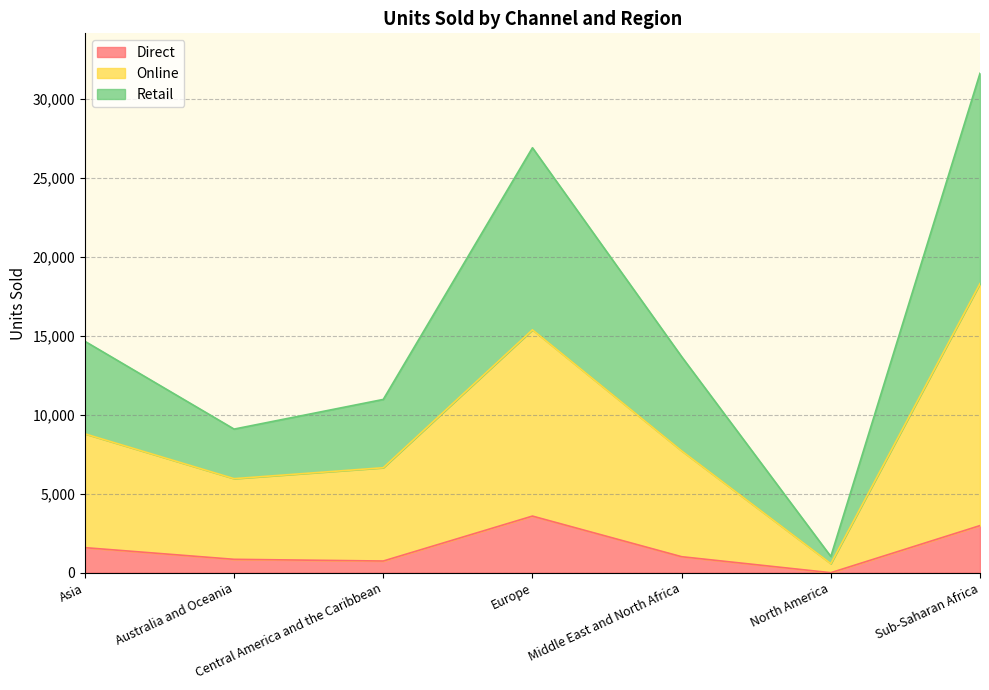

The value of Direct at Europe is 3588. True or false?

True